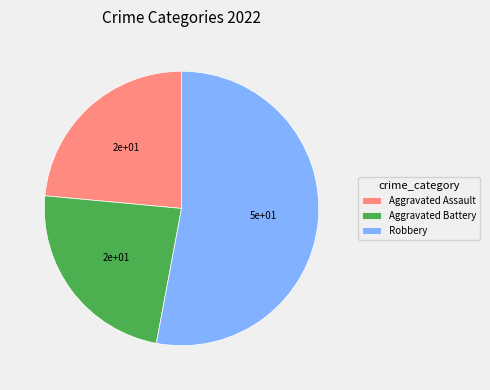

What is the ratio of the value at Robbery to the value at Aggravated Battery?

2.3